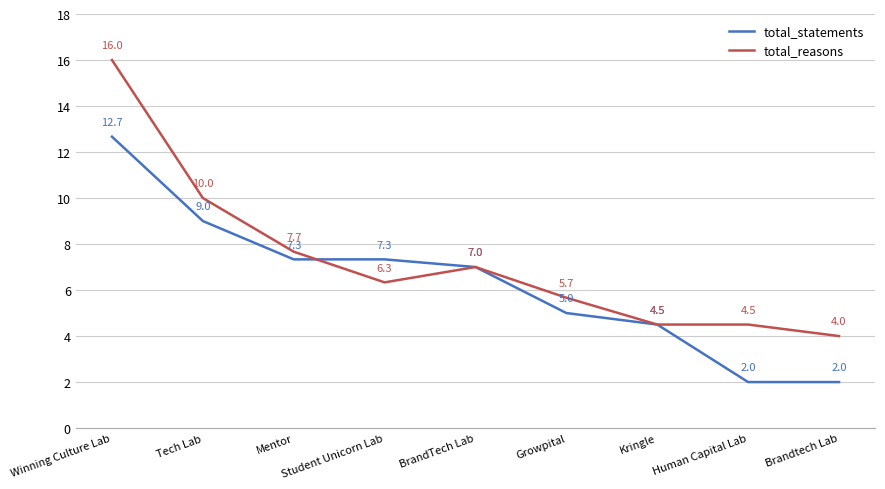

Reading right to left, what are all the values shown in this chart?

total_statements: Brandtech Lab=2.0	Human Capital Lab=2.0	Kringle=4.5	Growpital=5.0	BrandTech Lab=7.0	Student Unicorn Lab=7.3	Mentor=7.3	Tech Lab=9.0	Winning Culture Lab=12.7
total_reasons: Brandtech Lab=4.0	Human Capital Lab=4.5	Kringle=4.5	Growpital=5.7	BrandTech Lab=7.0	Student Unicorn Lab=6.3	Mentor=7.7	Tech Lab=10.0	Winning Culture Lab=16.0